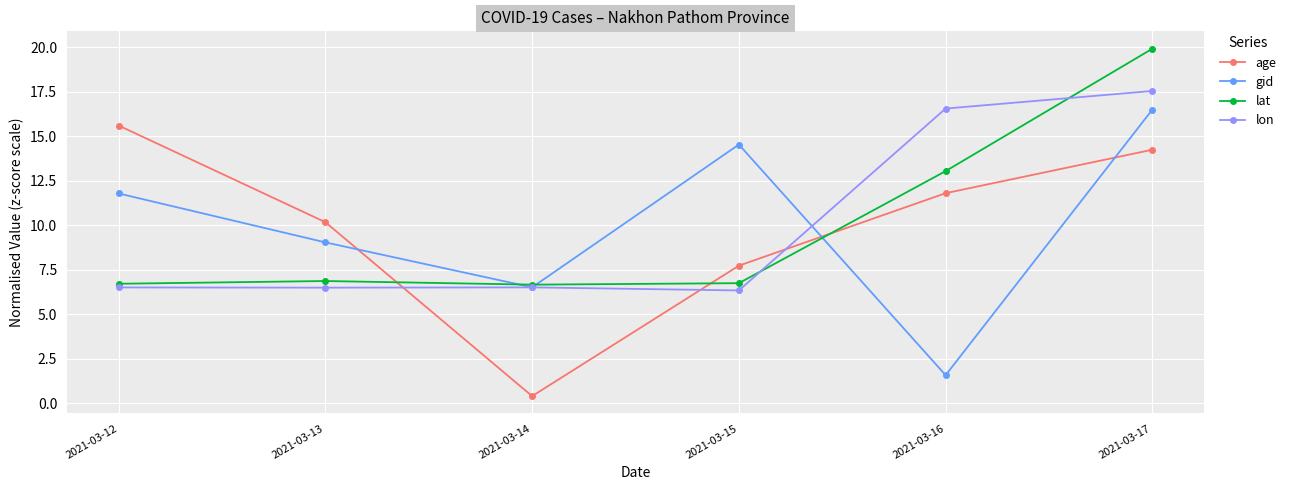

What are all the series names shown in the legend?

age, gid, lat, lon